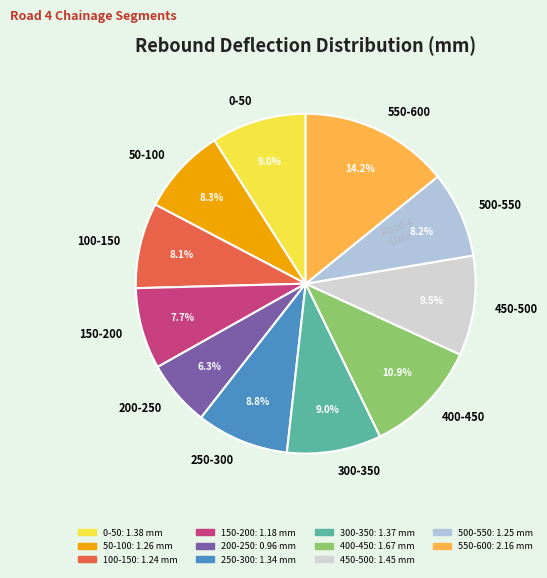

To the nearest percent, what is the average slice percentage?

9%